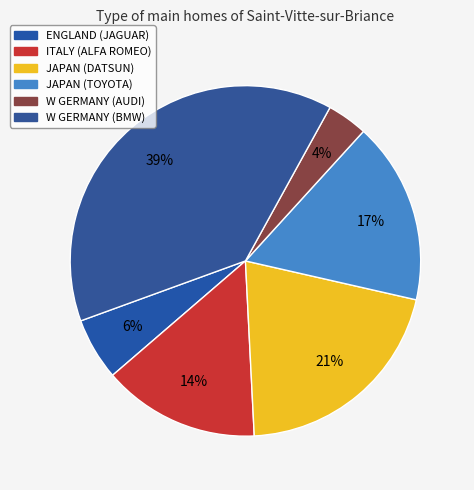

Which slice is the largest?

W GERMANY (BMW)